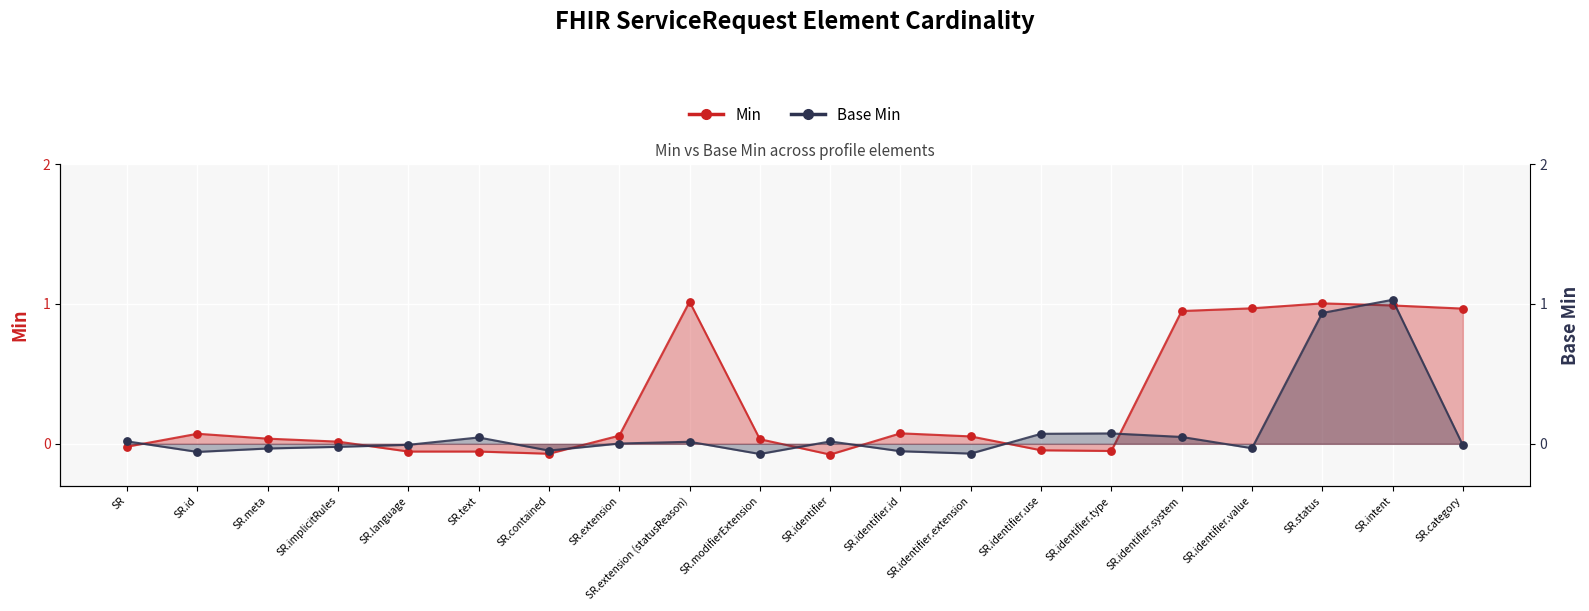

Which series contains the highest Y value?

Base Min